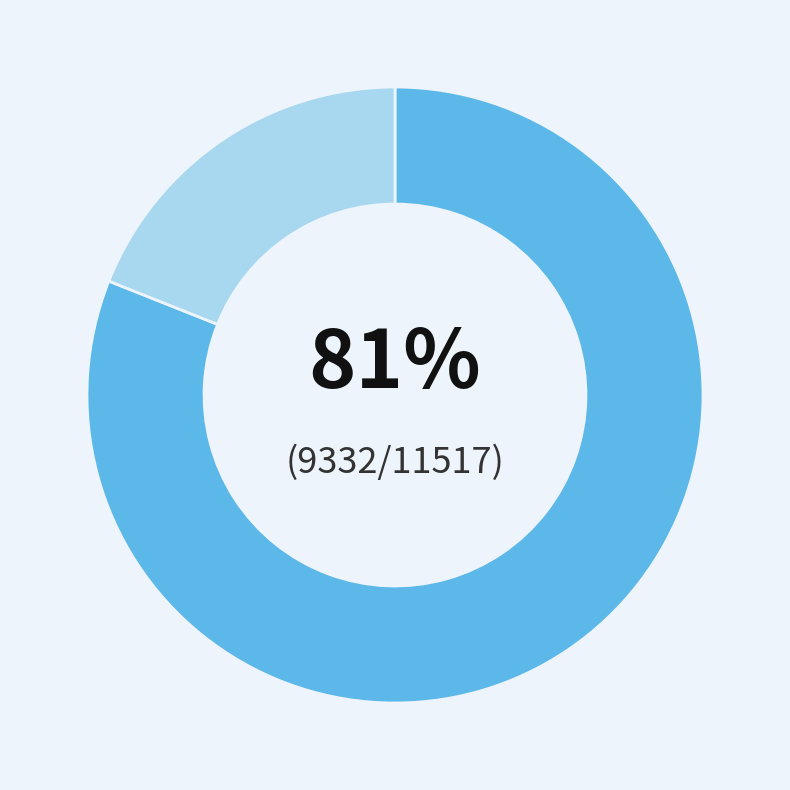

To the nearest percent, what is the average slice percentage?

50%